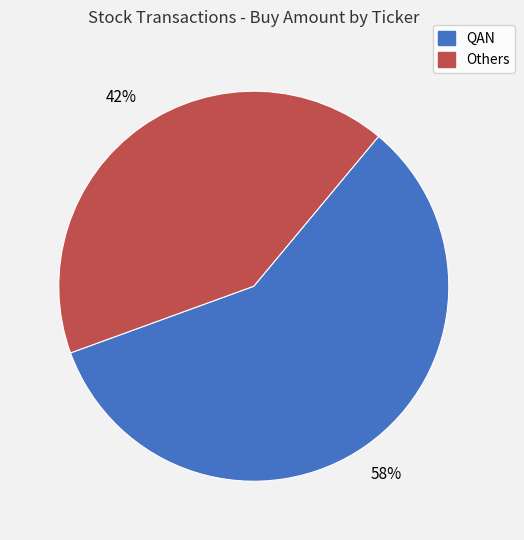

Does any single category account for the majority?

Yes